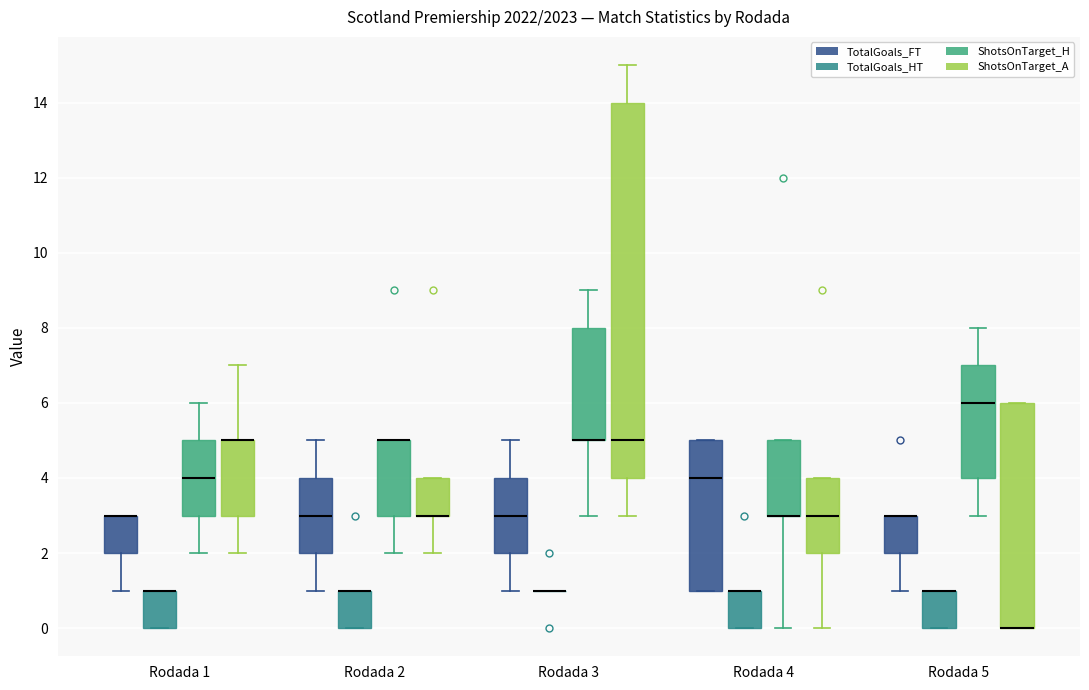

Where is the upper edge of the box for Rodada 5 (ShotsOnTarget_A) on the y-axis? The values are not printed on the chart, so give them approximately, as read against the axis.

6